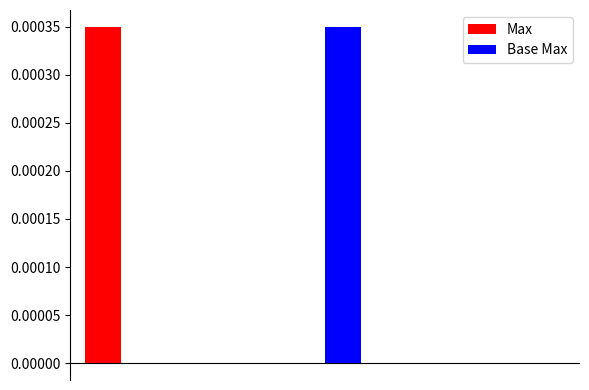

How many data points does each series have?

5